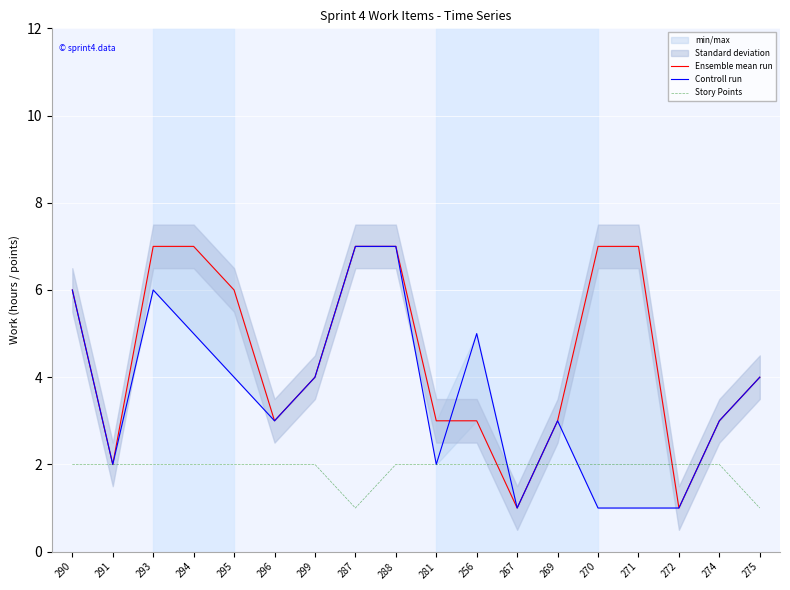

Which series has the widest spread of values?

Ensemble mean run